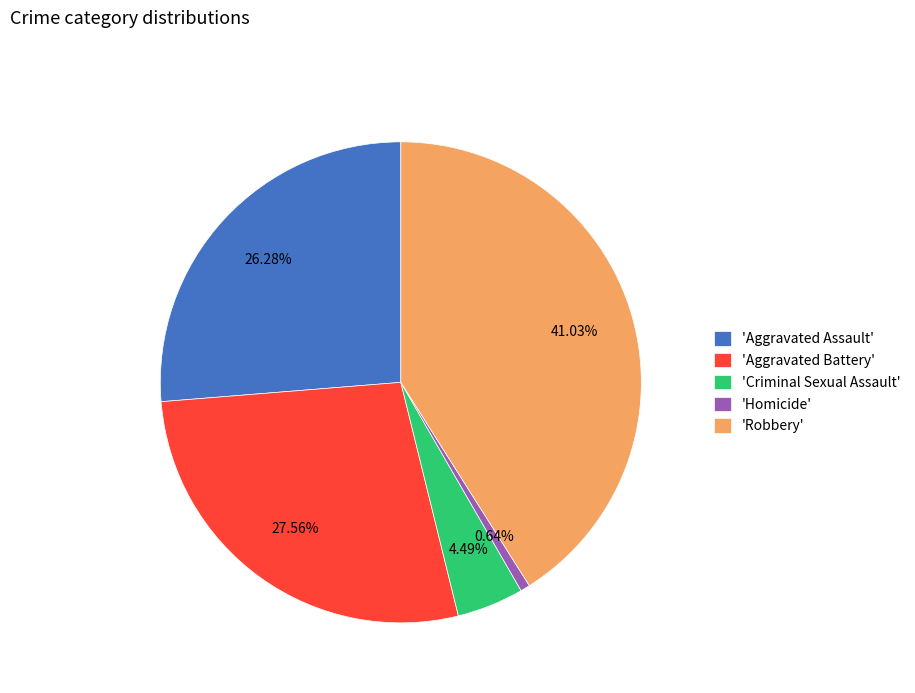

Which has a higher value, 'Robbery' or 'Aggravated Battery'?

'Robbery'